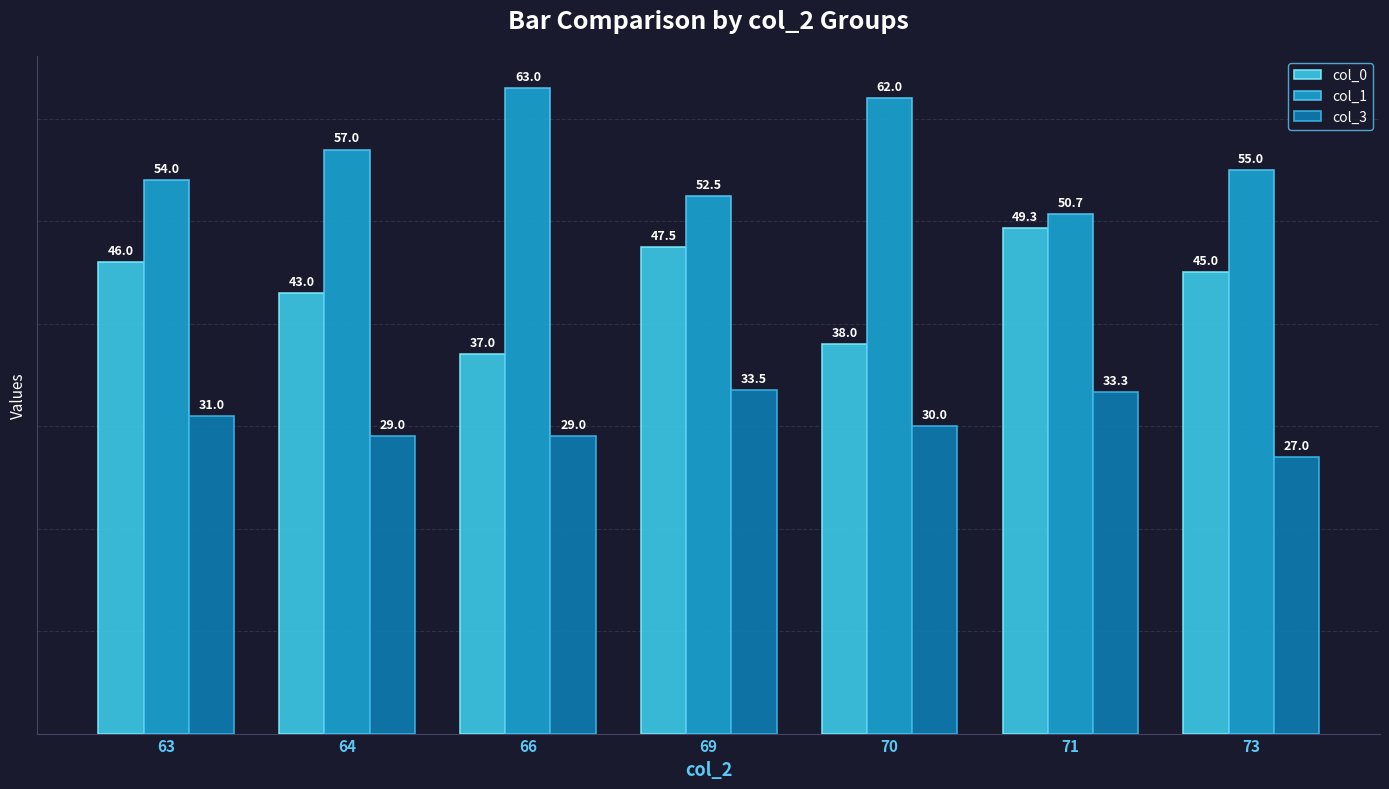

Which category has the lowest value across all series?

73